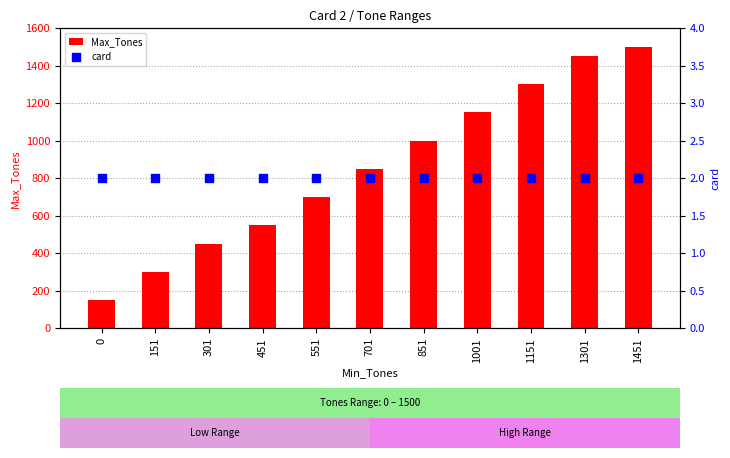

Which series contains the highest Y value?

Max_Tones